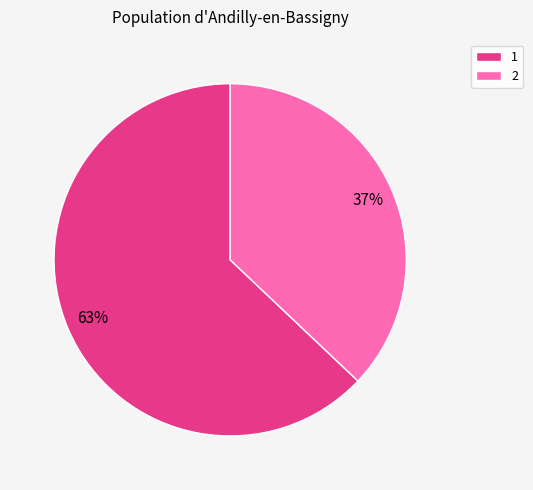

To the nearest percent, what is the difference between the largest and smallest slice percentages?

26%